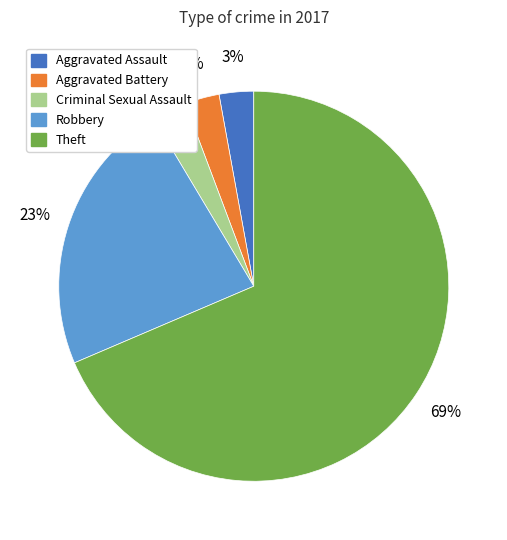

To the nearest percent, what is the average slice percentage?

20%